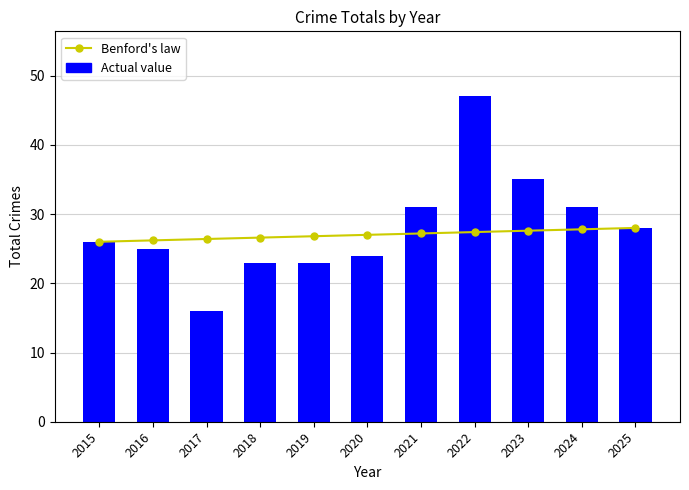

Which category has the lowest value across all series?

2017